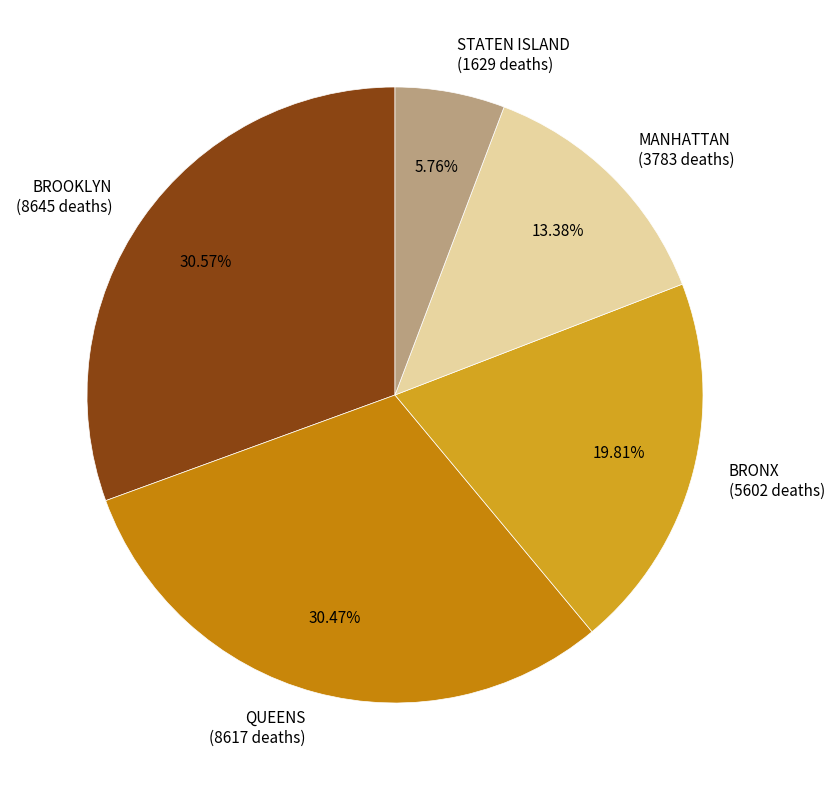

The STATEN ISLAND slice represents 1% of the pie. True or false?

False